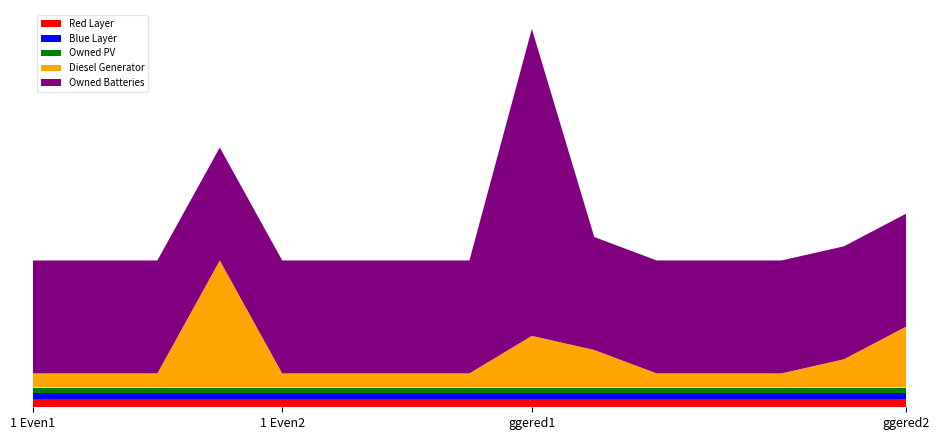

Does the chart have visible grid lines?

No